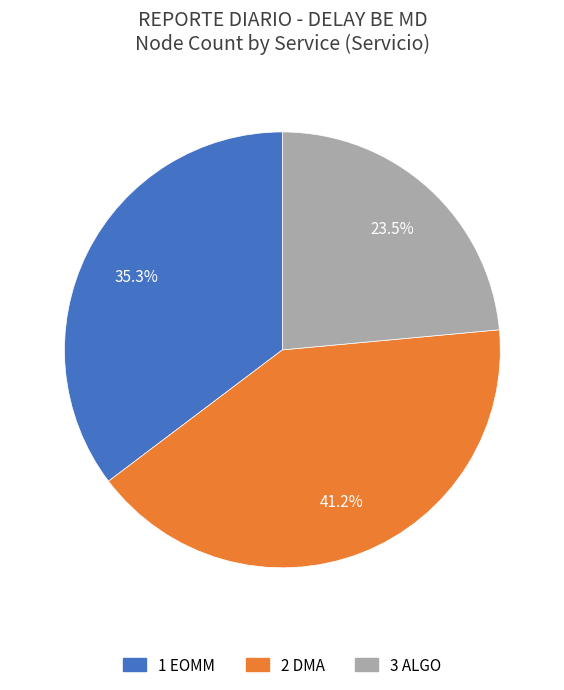

To the nearest percent, what is the average slice percentage?

33%